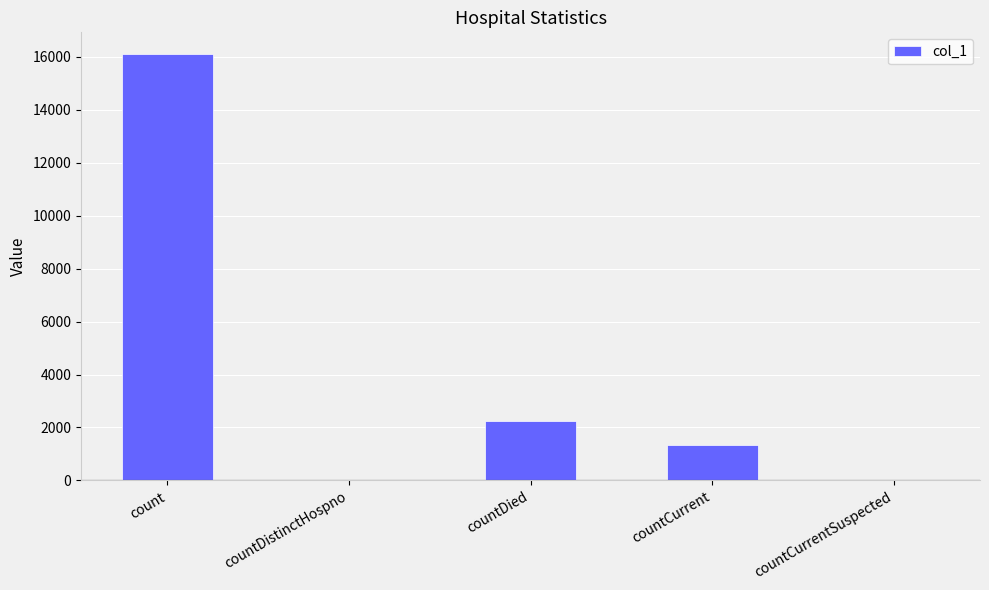

The chart shows a value of 1181 at countDied. True or false?

False